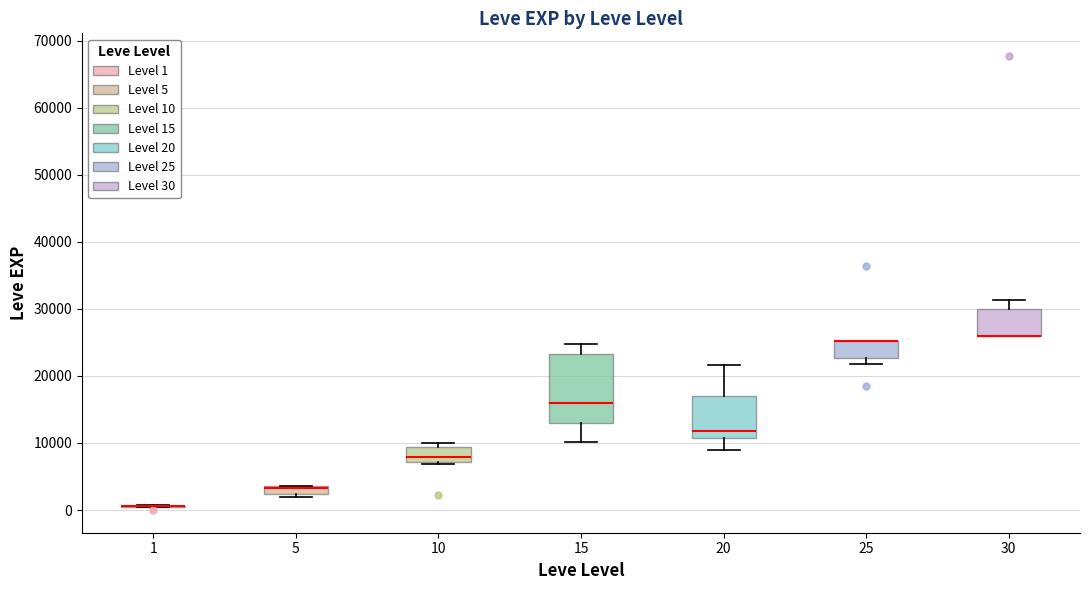

Comparing the boxes themselves (not the whiskers), which one is the tallest?

15